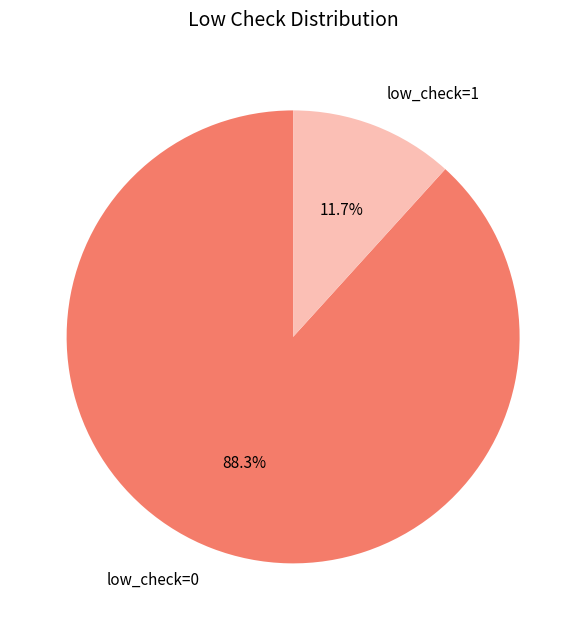

Approximately how many times larger is the value at low_check=0 compared to low_check=1?

7.5